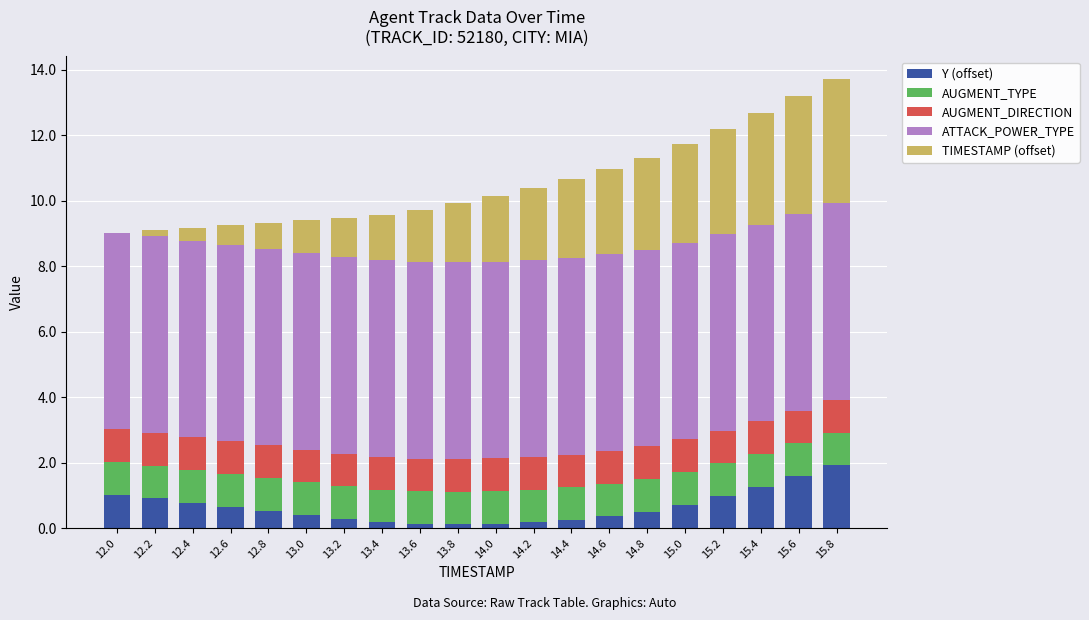

Which category has the highest value in the Y (offset) series?

15.8